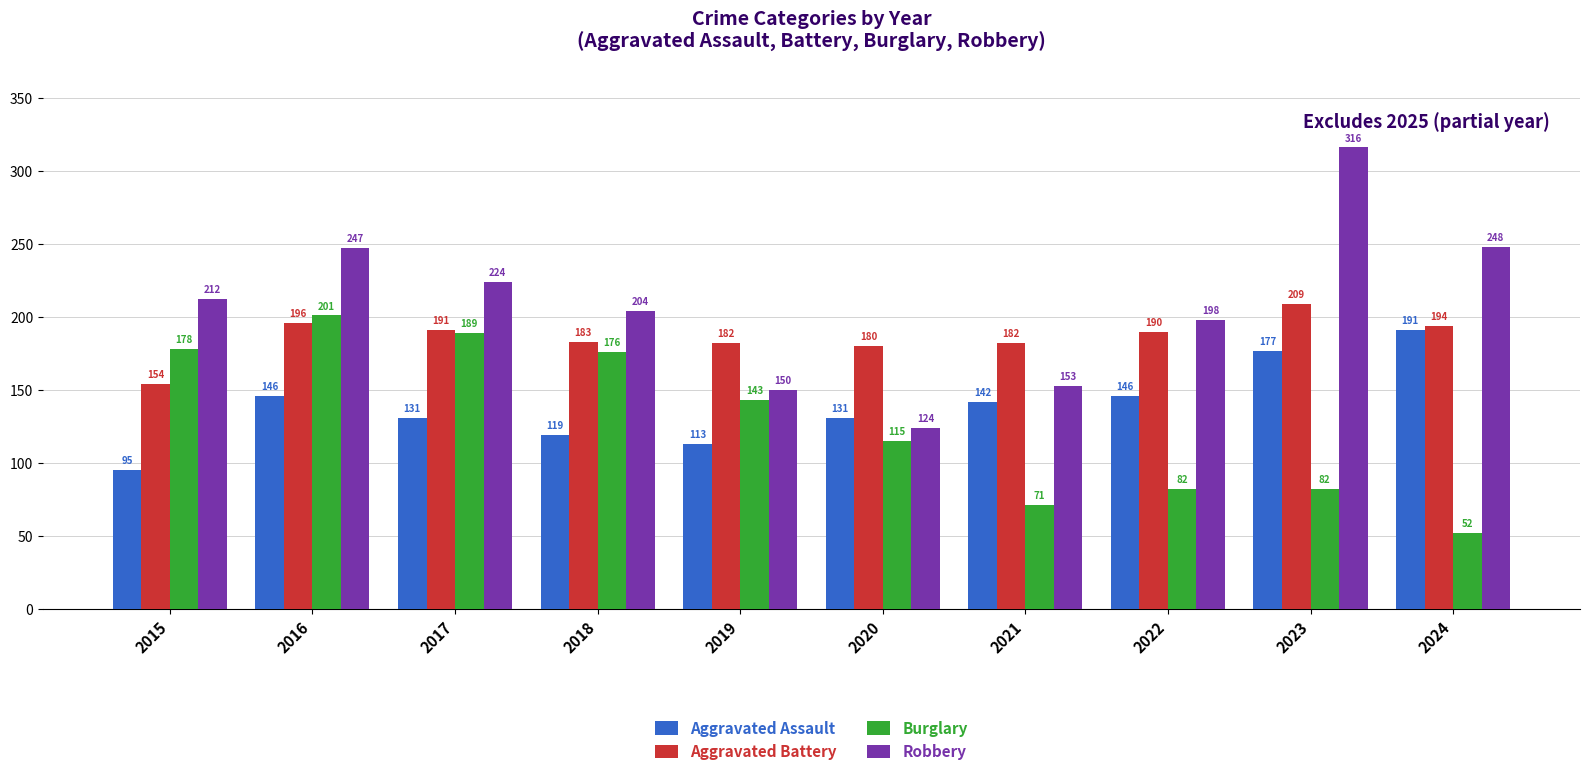

What is the minimum value shown in the chart?

52